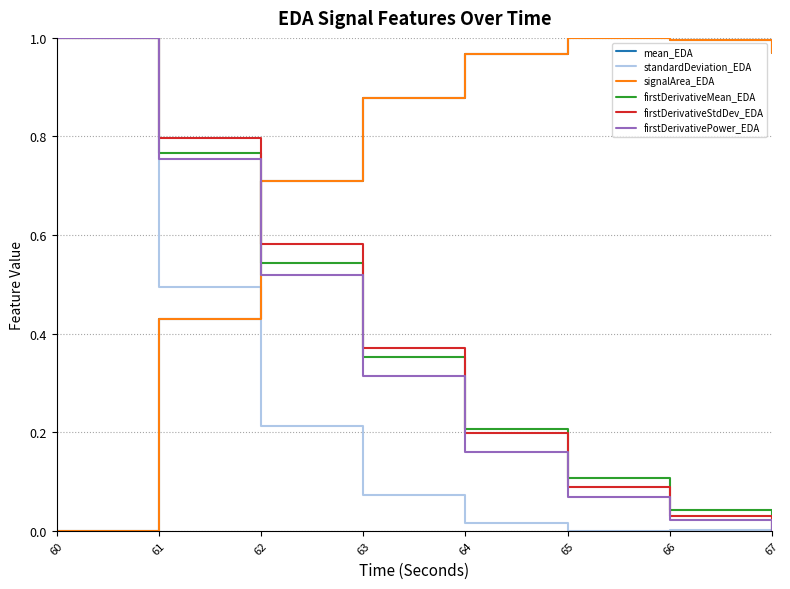

At which category is the sum across all series the highest?

60